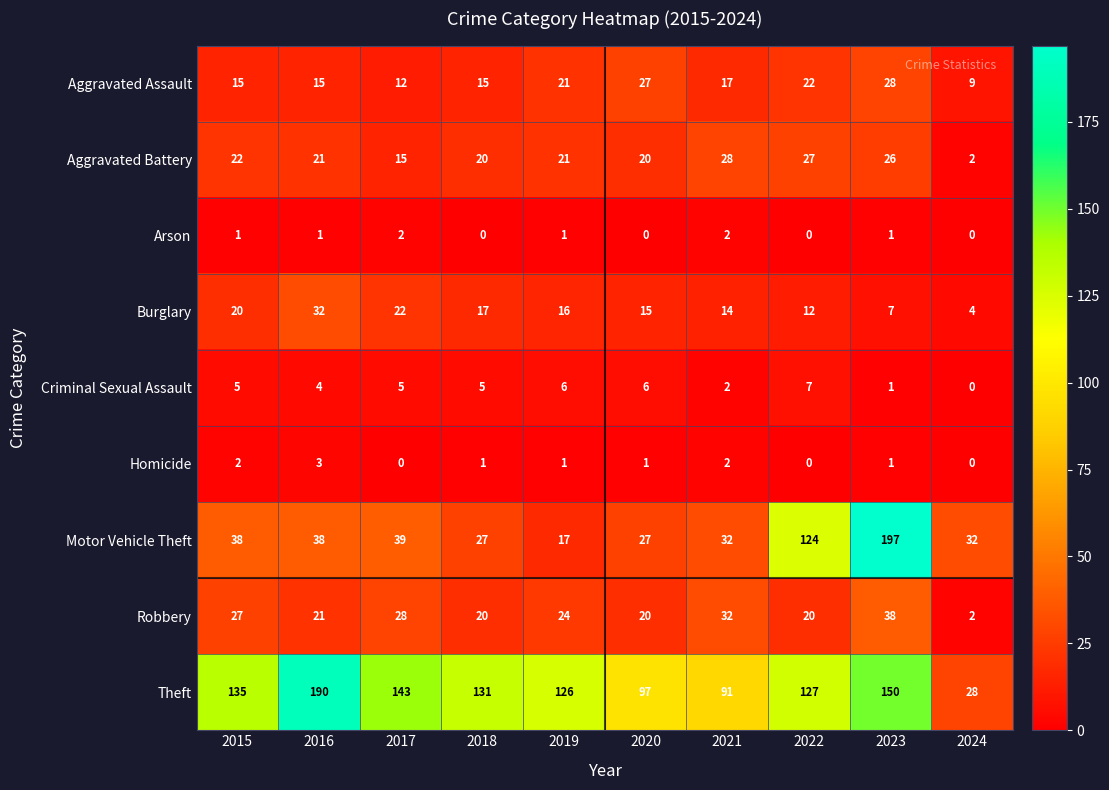

Count the number of categories in the chart.

10